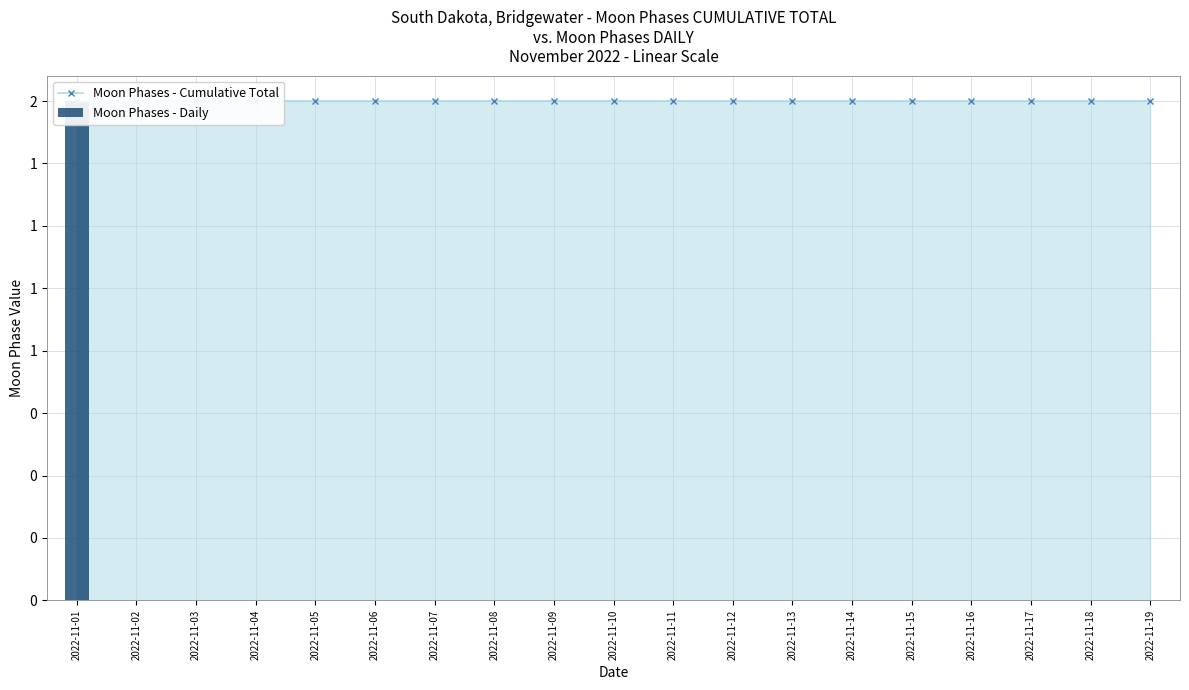

What is the greatest value displayed?

2